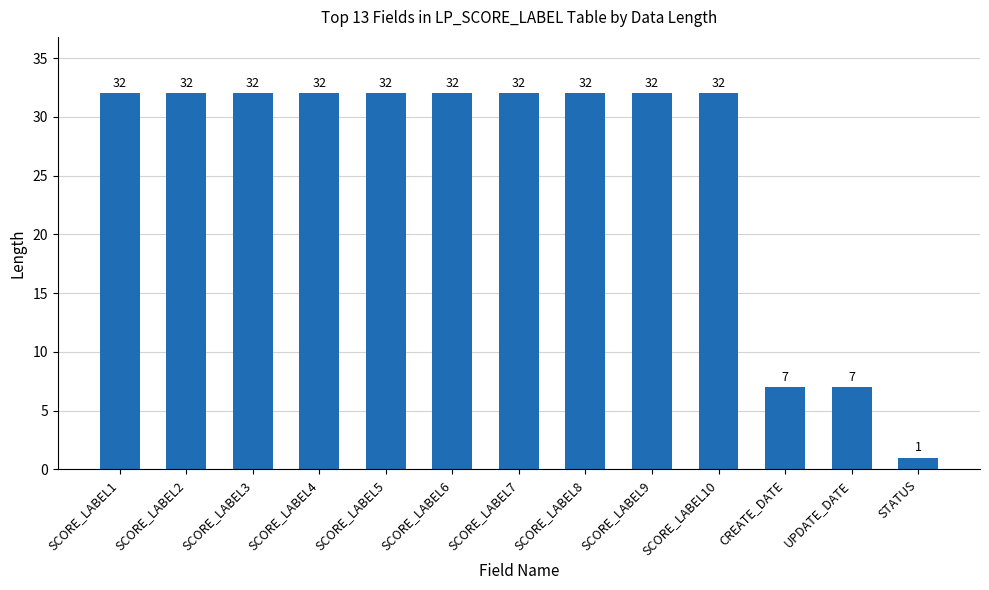

What is the change in value from SCORE_LABEL3 to CREATE_DATE?

-25